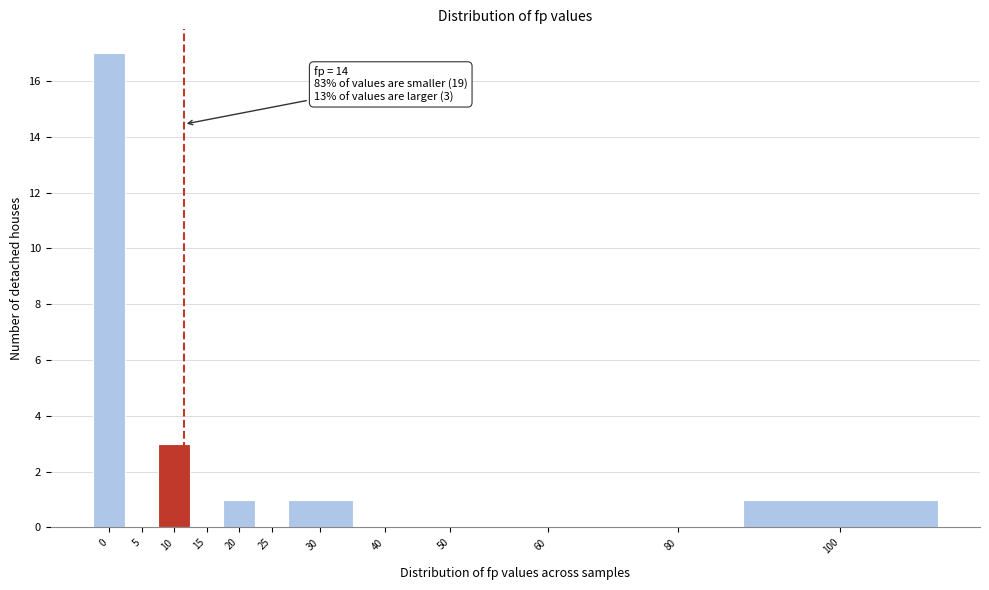

Reading left to right, extract all data points from this chart.

0=17	5=0	10=3	15=0	20=1	25=0	30=1	40=0	50=0	60=0	80=0	100=1